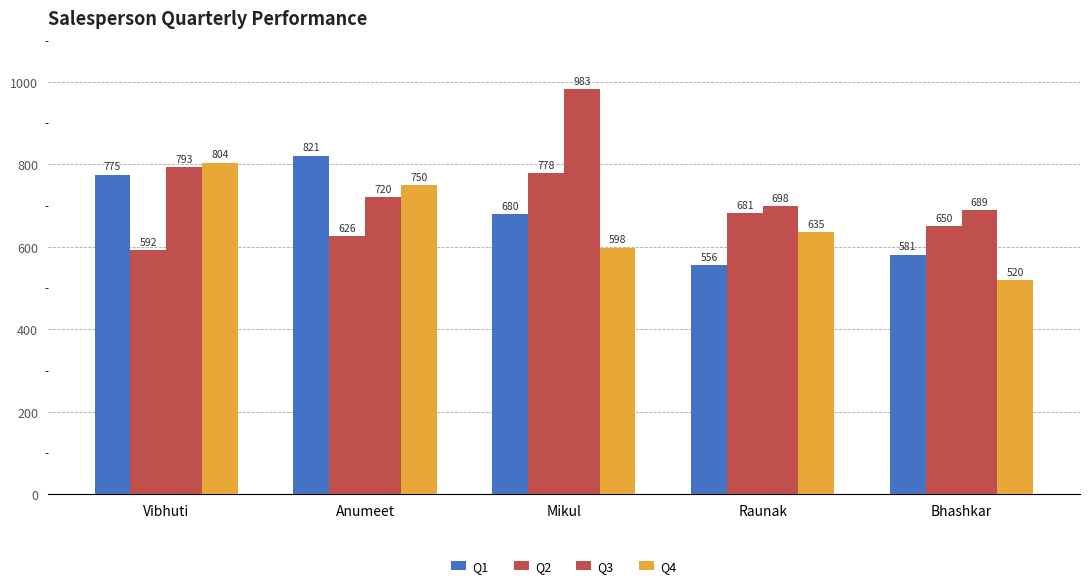

Which series has the largest total across all categories?

Q3